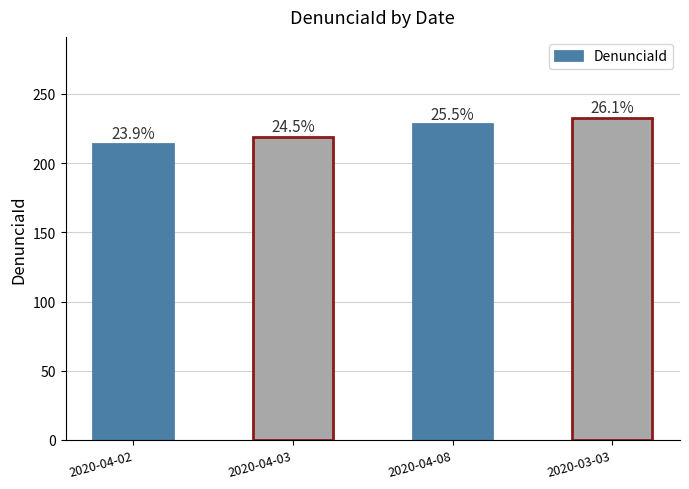

What is the difference between the values at 2020-03-03 and 2020-04-08?

5